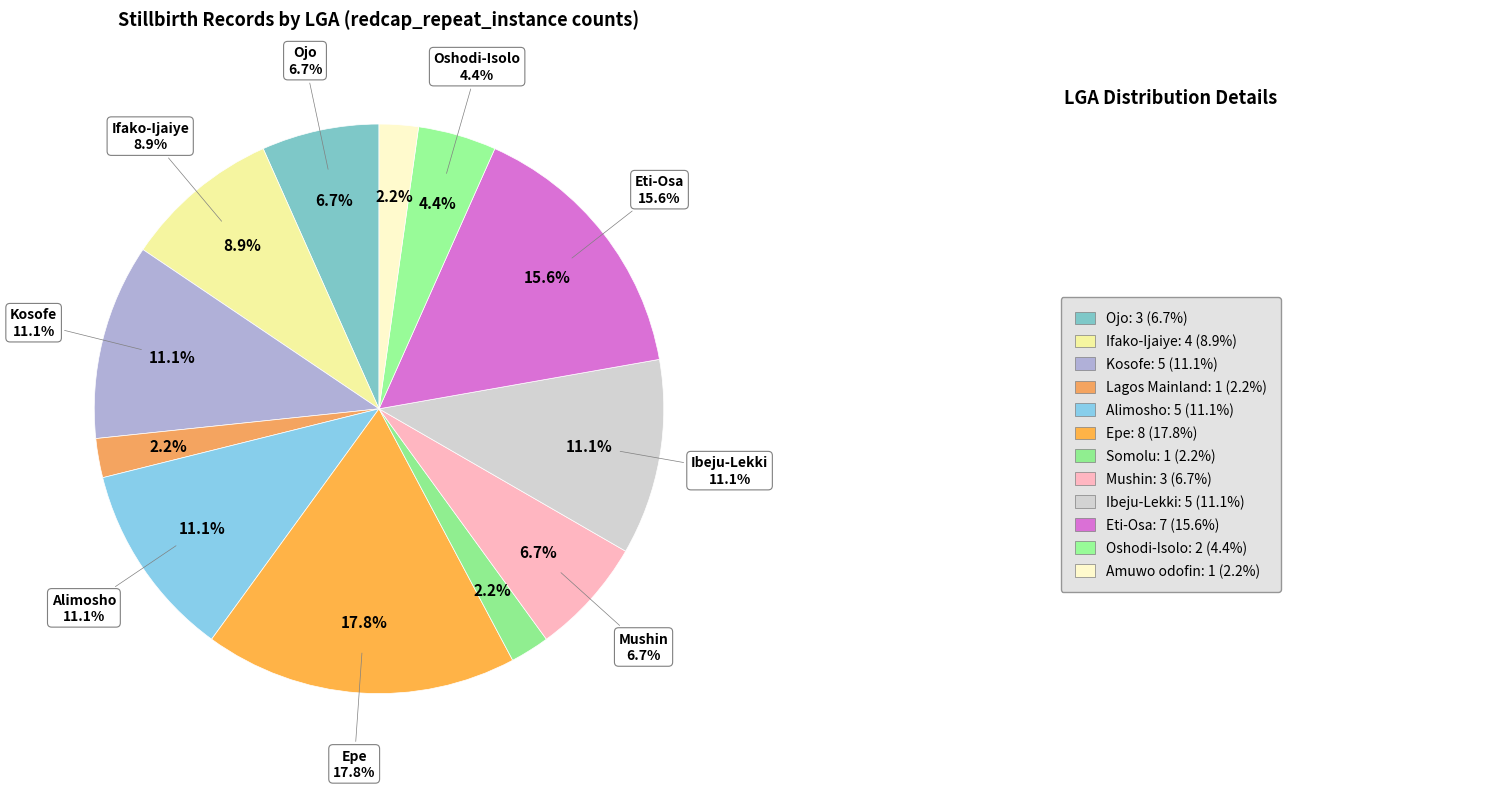

Is Ibeju-Lekki the majority of the pie?

No